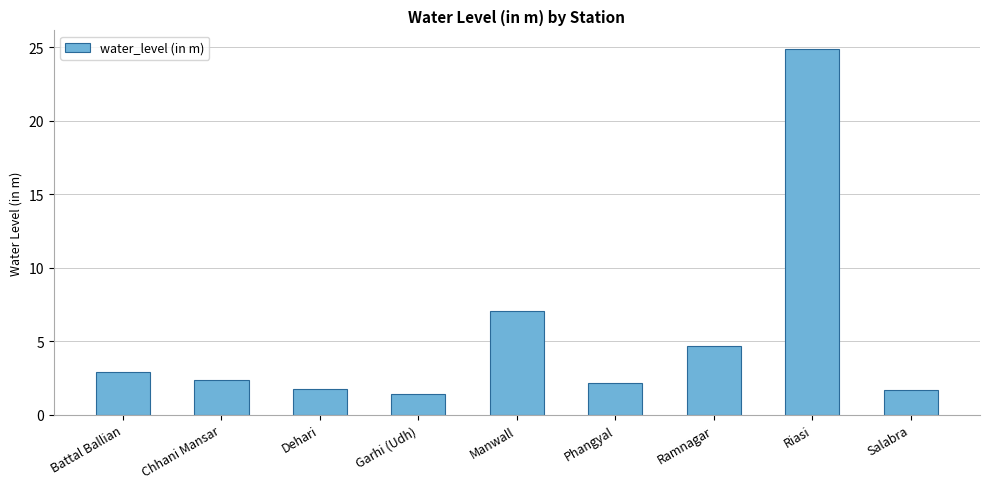

How many bars are there in total?

9